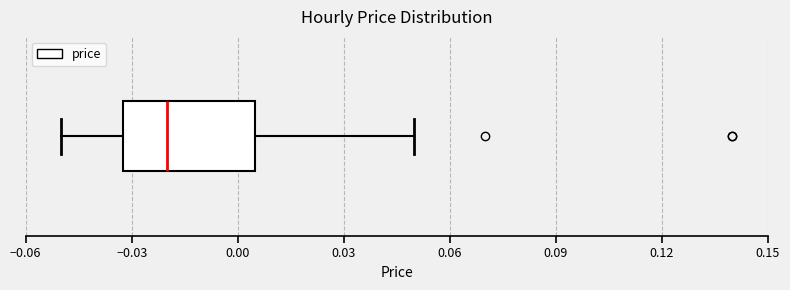

Where does the right whisker of the box end on the x-axis? The values are not printed on the chart, so give them approximately, as read against the axis.

0.050